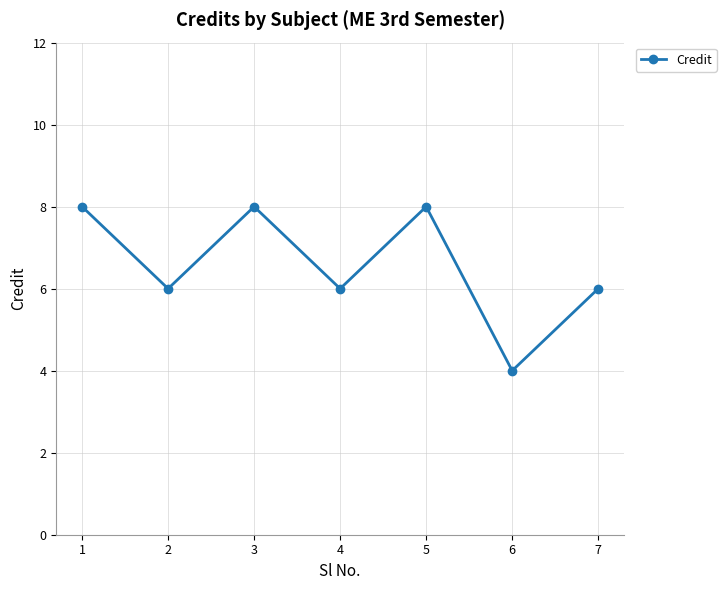

The chart shows a value of 8 at 3. True or false?

True